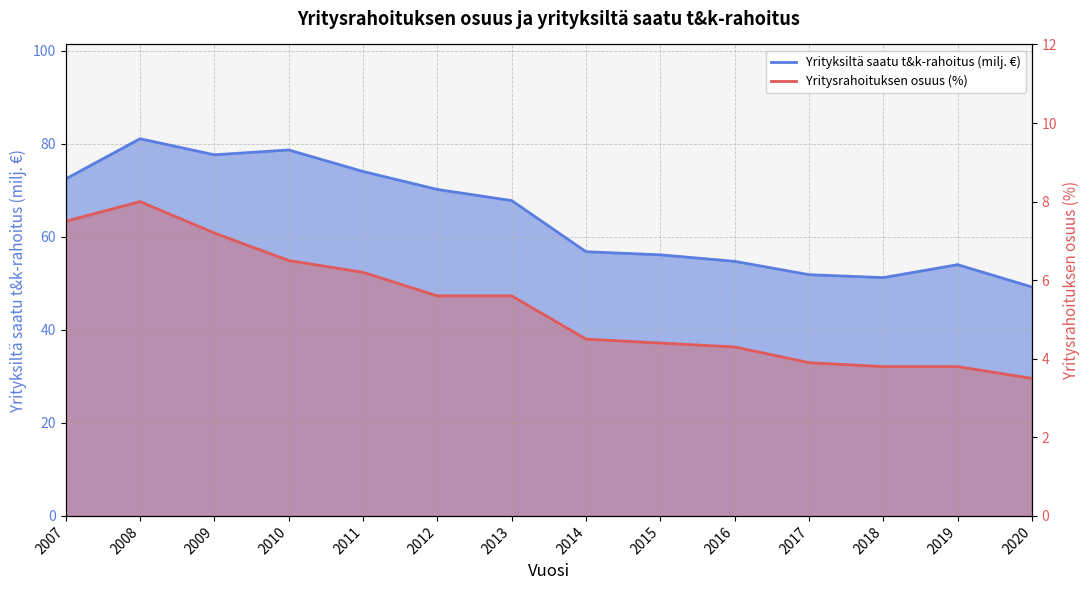

Is the value of Yritysrahoituksen osuus (%) at 2011 greater than the value of Yrityksiltä saatu t&k-rahoitus (milj. €) at 2018?

No